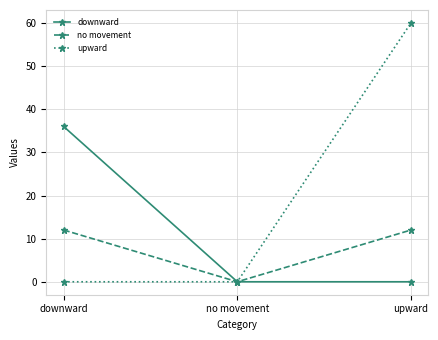

The upward series shows 60 at upward. True or false?

True